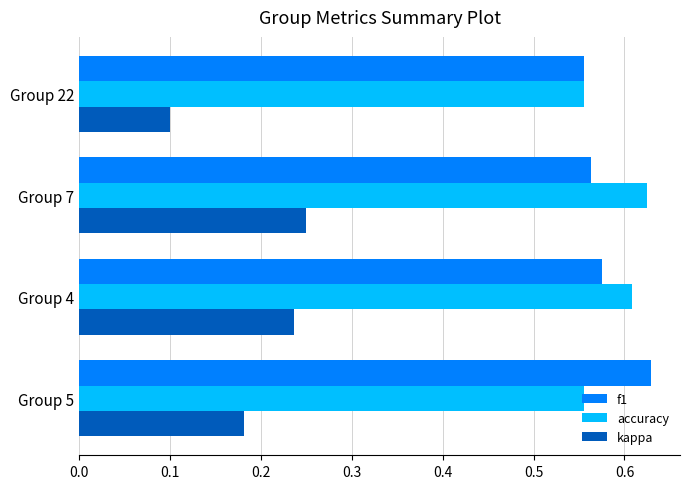

Which series has the widest spread of values?

kappa